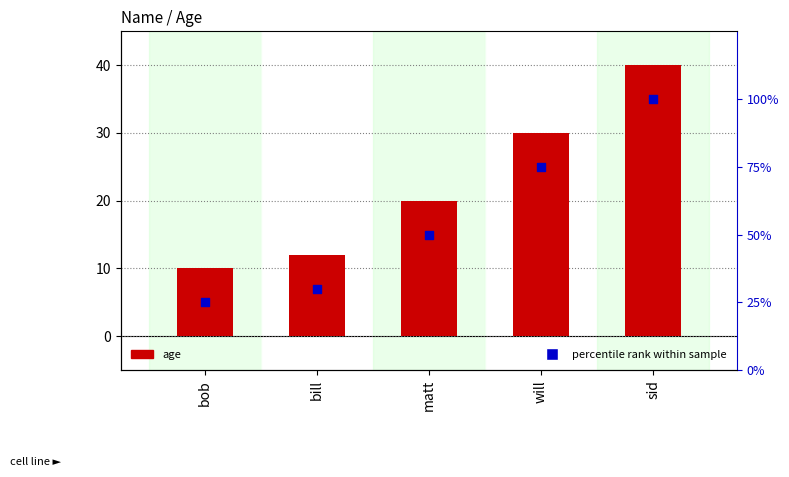

At which category is the sum across all series the highest?

sid